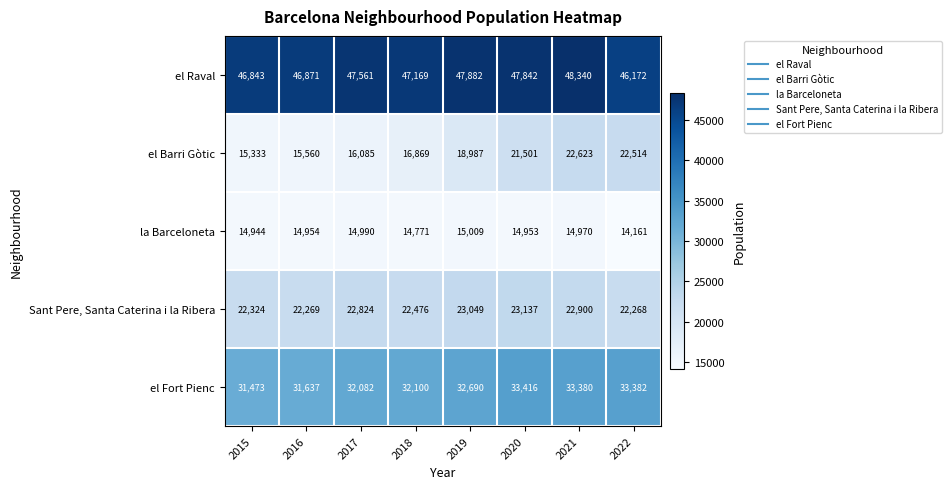

Which label corresponds to the largest value in the chart?

2021